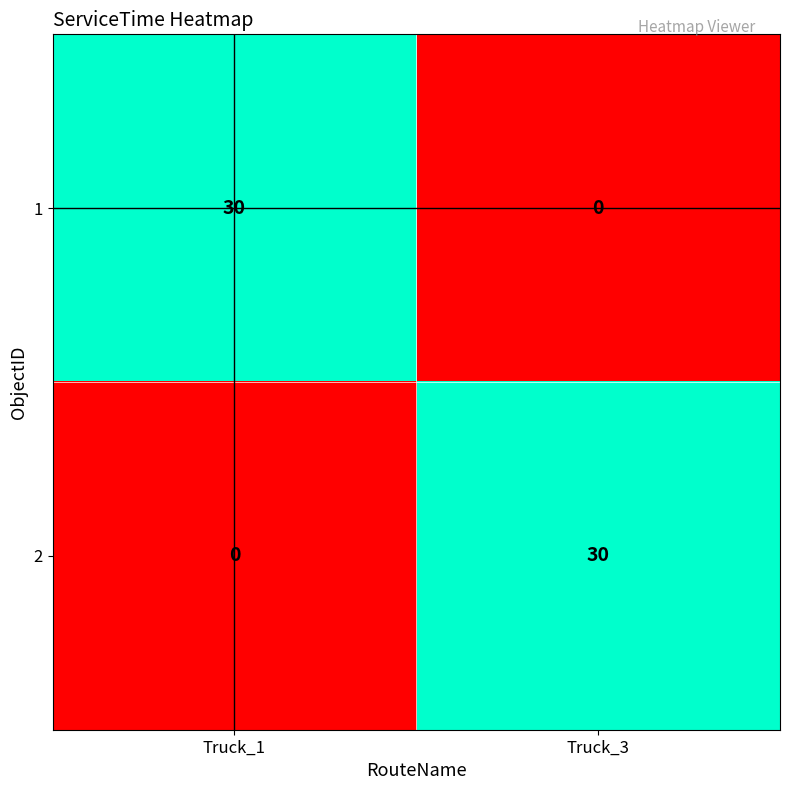

What is the total value across all series at Truck_3?

30